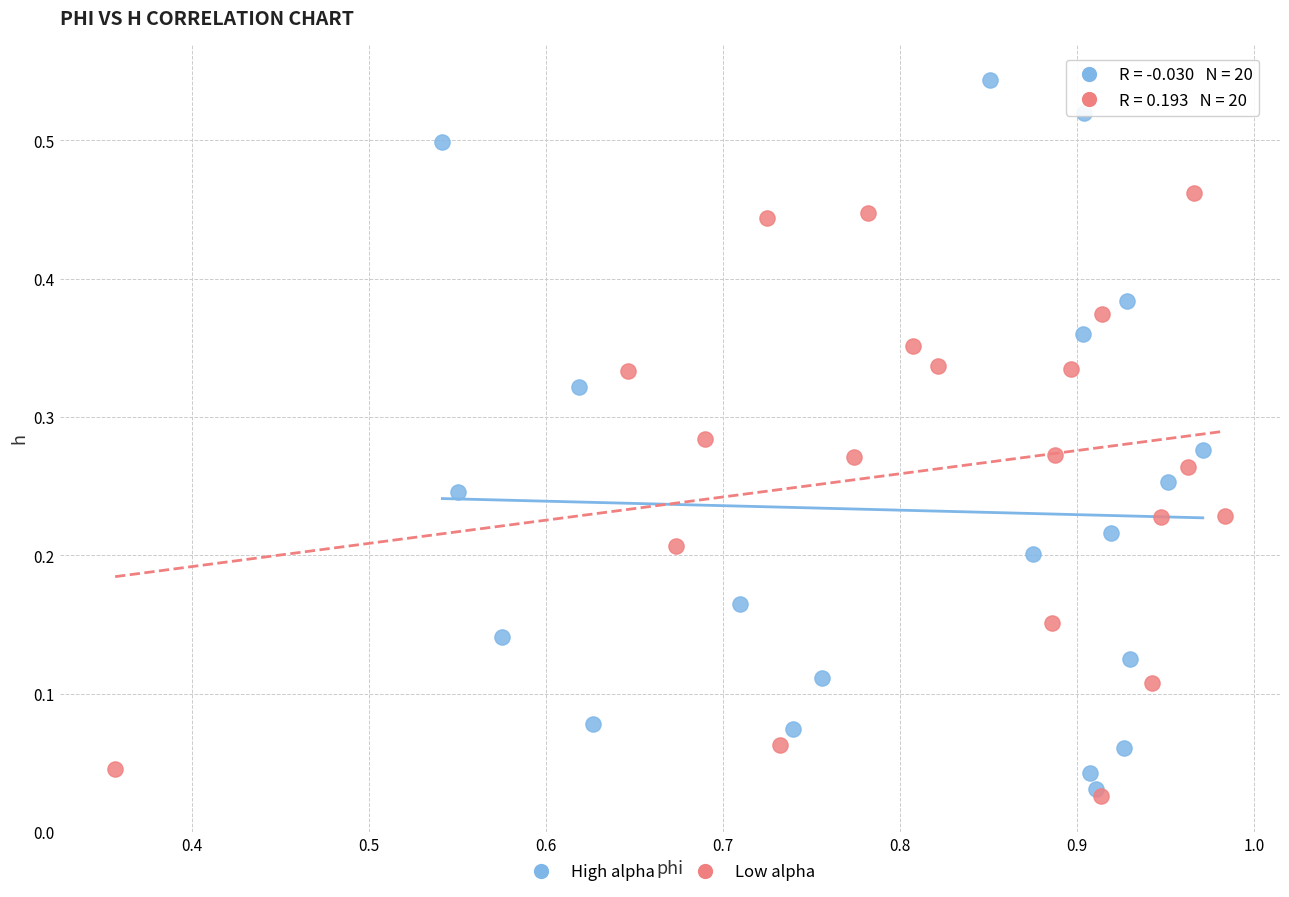

Which series reaches the minimum Y coordinate?

Low alpha